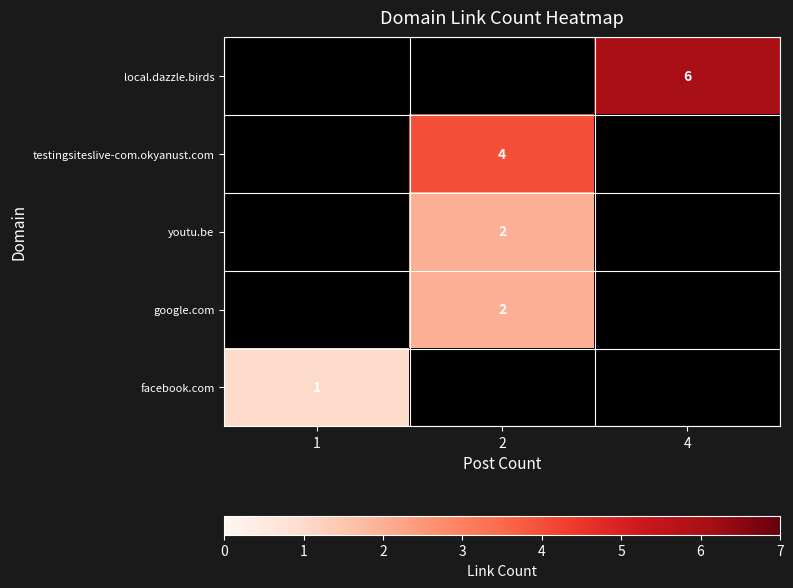

How many data points does each series have?

3